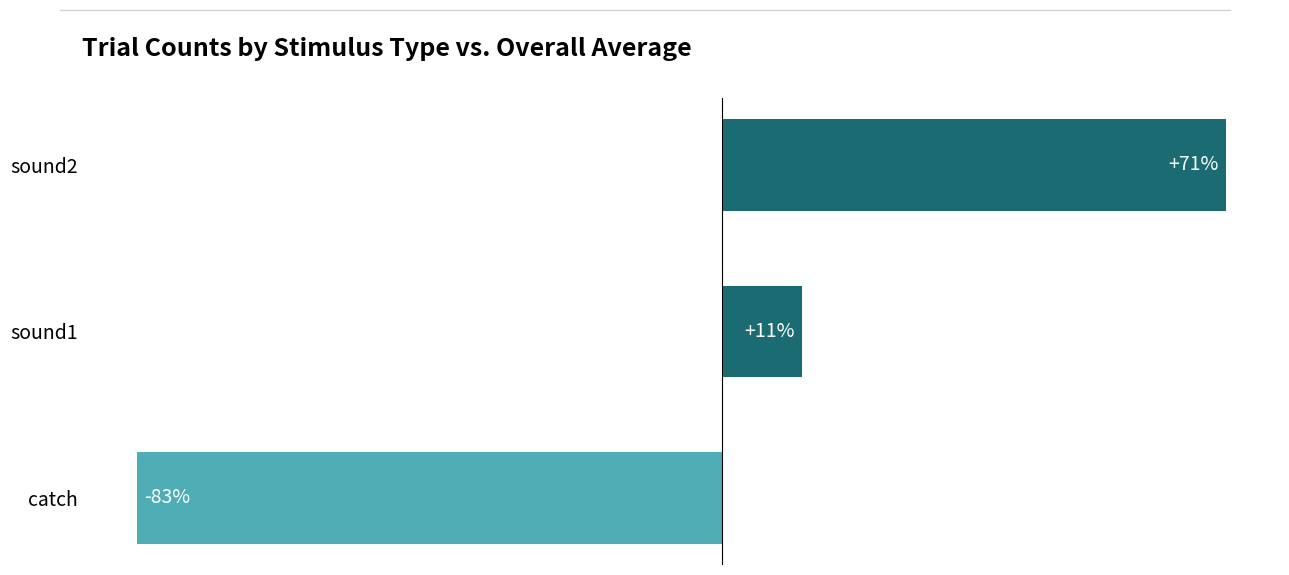

Rank the categories by value from highest to lowest.

sound2, sound1, catch